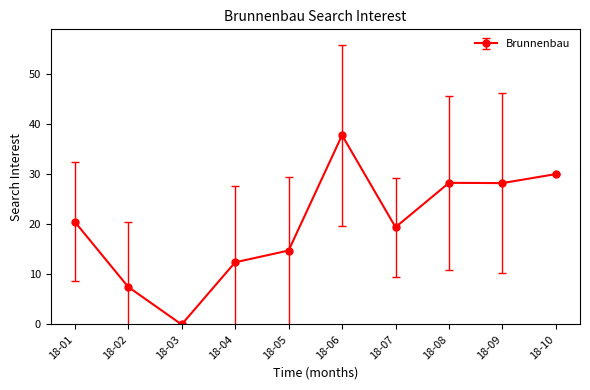

At which category does the data reach its first local peak?

18-06